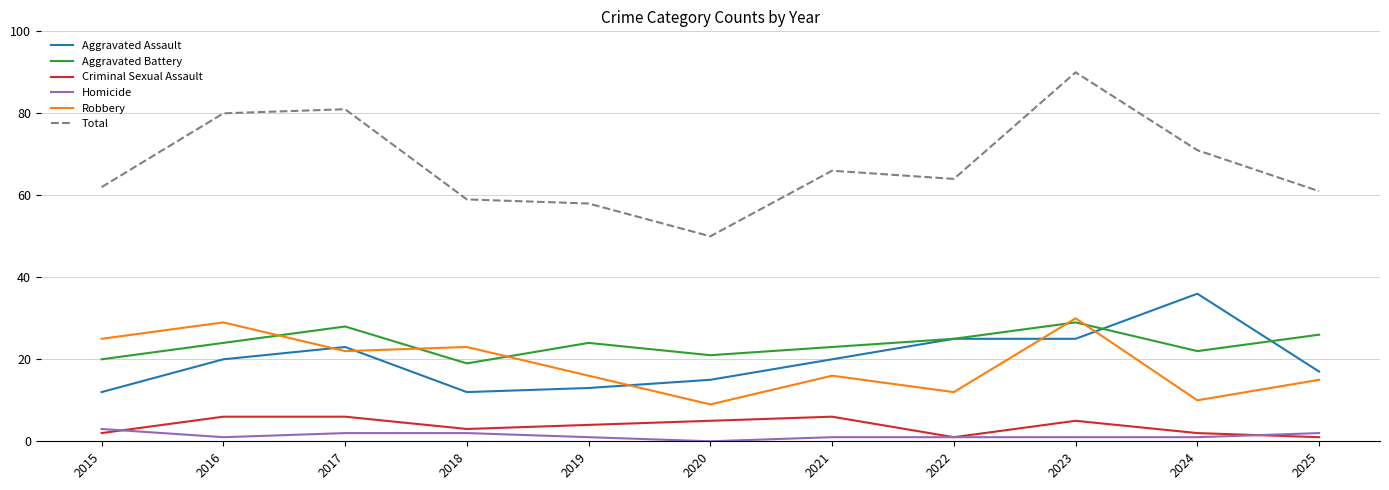

Where is the first local minimum for Total?

2020